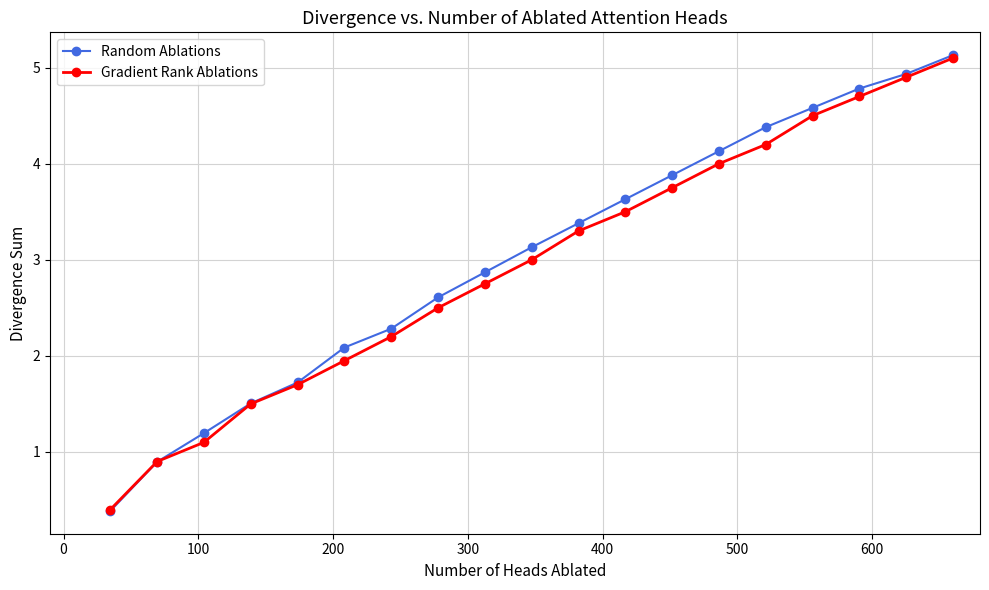

Which series has the largest range (max minus min)?

Random Ablations